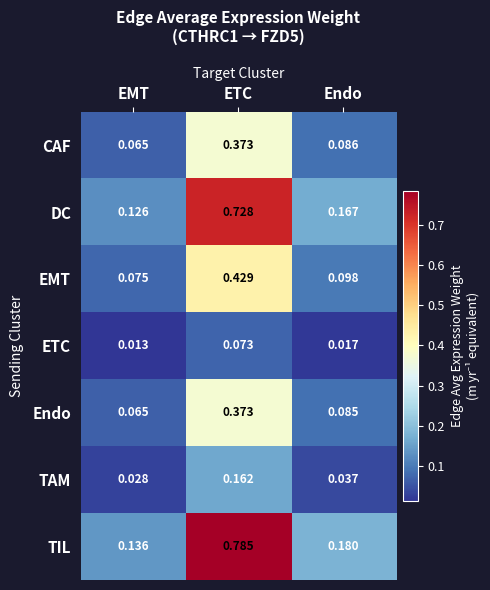

List the labels in order of ETC value, smallest first.

EMT, Endo, ETC